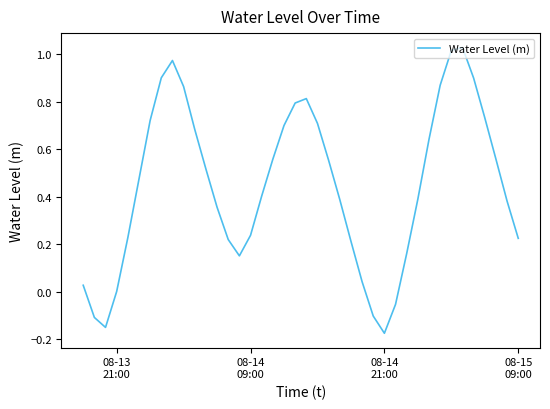

What is the difference between the maximum and minimum values?

1.2